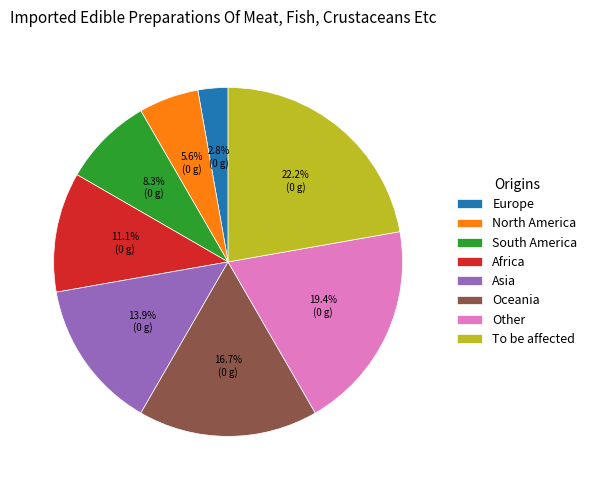

To the nearest percent, what is the difference between the To be affected and Europe slice percentages?

19%